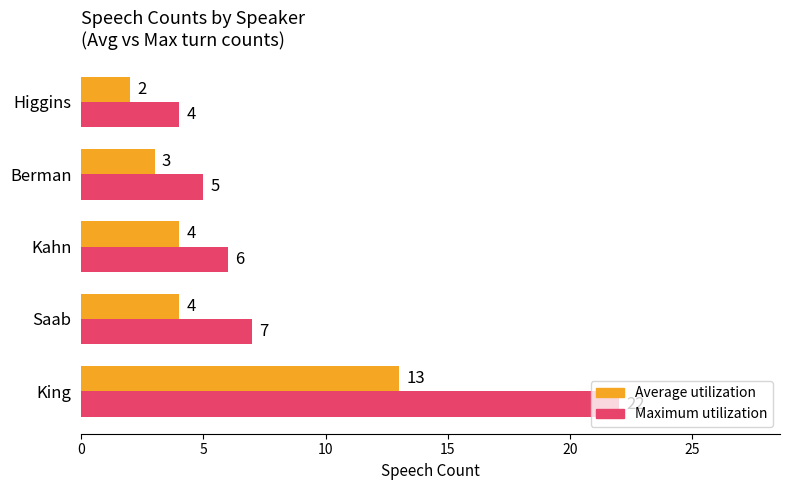

Which series changed the most between Saab and Berman?

Maximum utilization